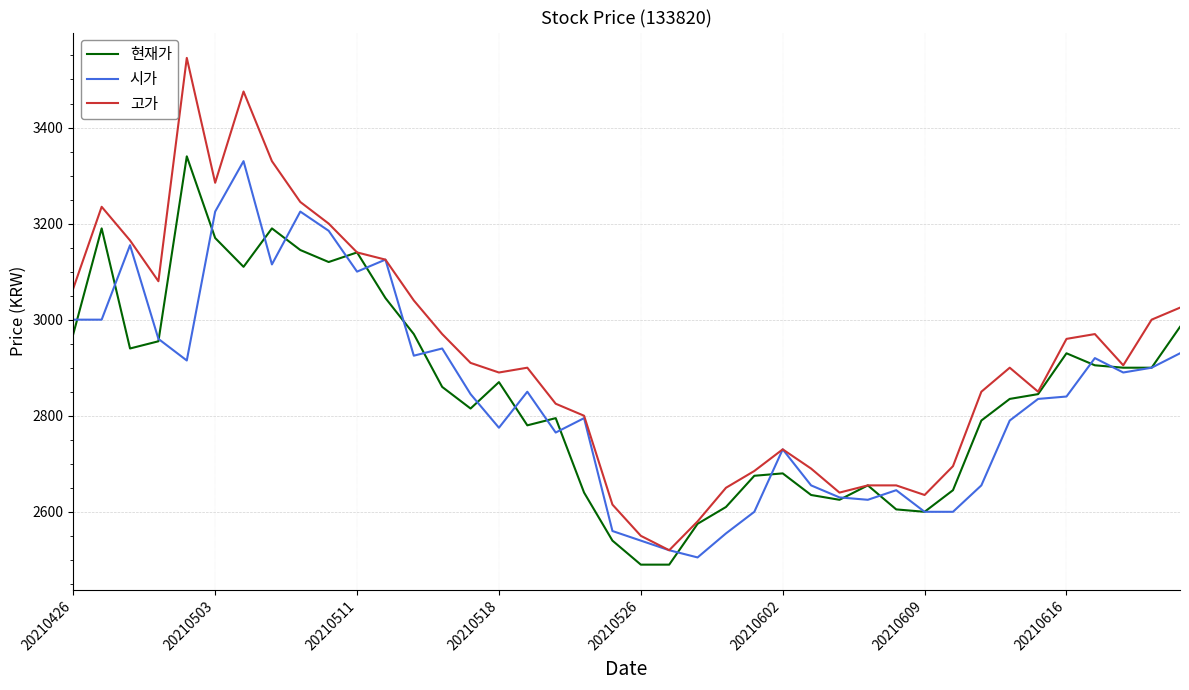

What is the lowest value of the 고가 series?

2520